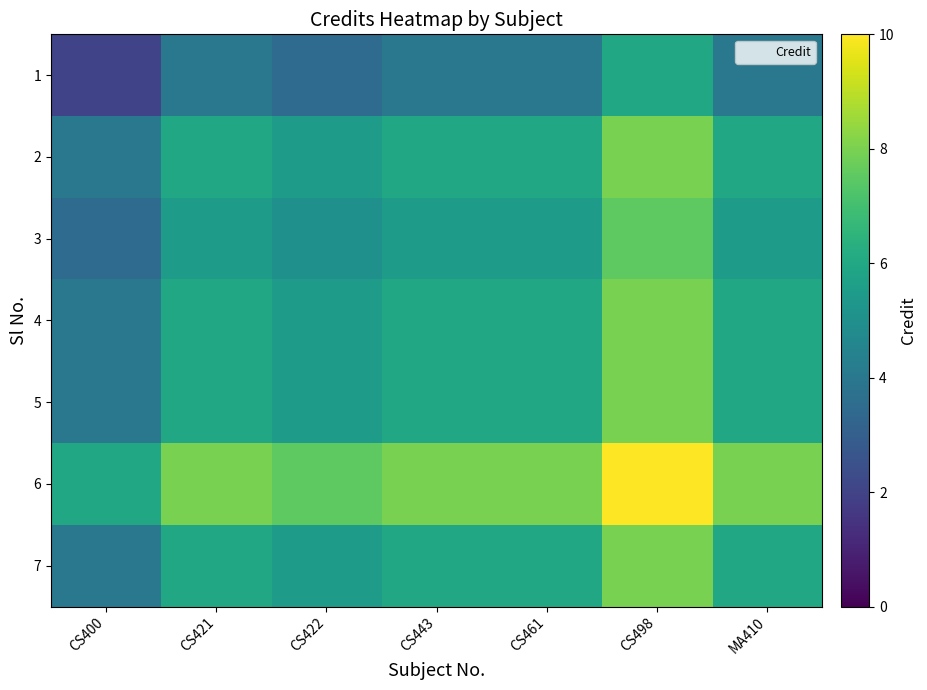

Reading right to left, list all the values displayed in this chart.

1: MA410=4.0	CS498=6.0	CS461=4.0	CS443=4.0	CS422=3.5	CS421=4.0	CS400=2.0
2: MA410=6.0	CS498=8.0	CS461=6.0	CS443=6.0	CS422=5.5	CS421=6.0	CS400=4.0
3: MA410=5.5	CS498=7.5	CS461=5.5	CS443=5.5	CS422=5.0	CS421=5.5	CS400=3.5
4: MA410=6.0	CS498=8.0	CS461=6.0	CS443=6.0	CS422=5.5	CS421=6.0	CS400=4.0
5: MA410=6.0	CS498=8.0	CS461=6.0	CS443=6.0	CS422=5.5	CS421=6.0	CS400=4.0
6: MA410=8.0	CS498=10.0	CS461=8.0	CS443=8.0	CS422=7.5	CS421=8.0	CS400=6.0
7: MA410=6.0	CS498=8.0	CS461=6.0	CS443=6.0	CS422=5.5	CS421=6.0	CS400=4.0